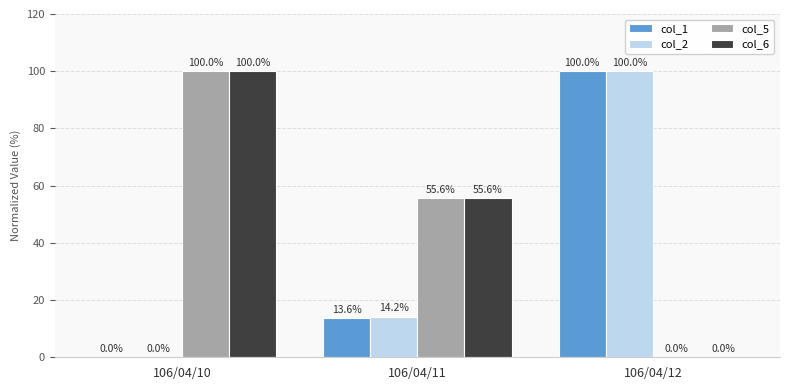

At which label does col_1 reach its peak?

106/04/12